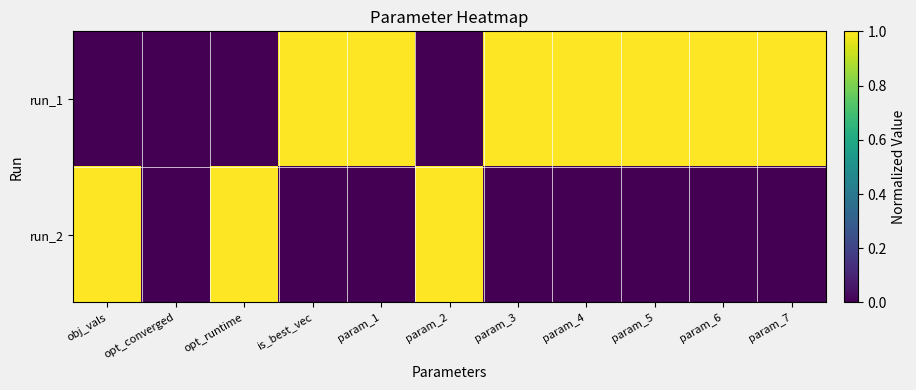

What is the maximum value shown in the chart?

1